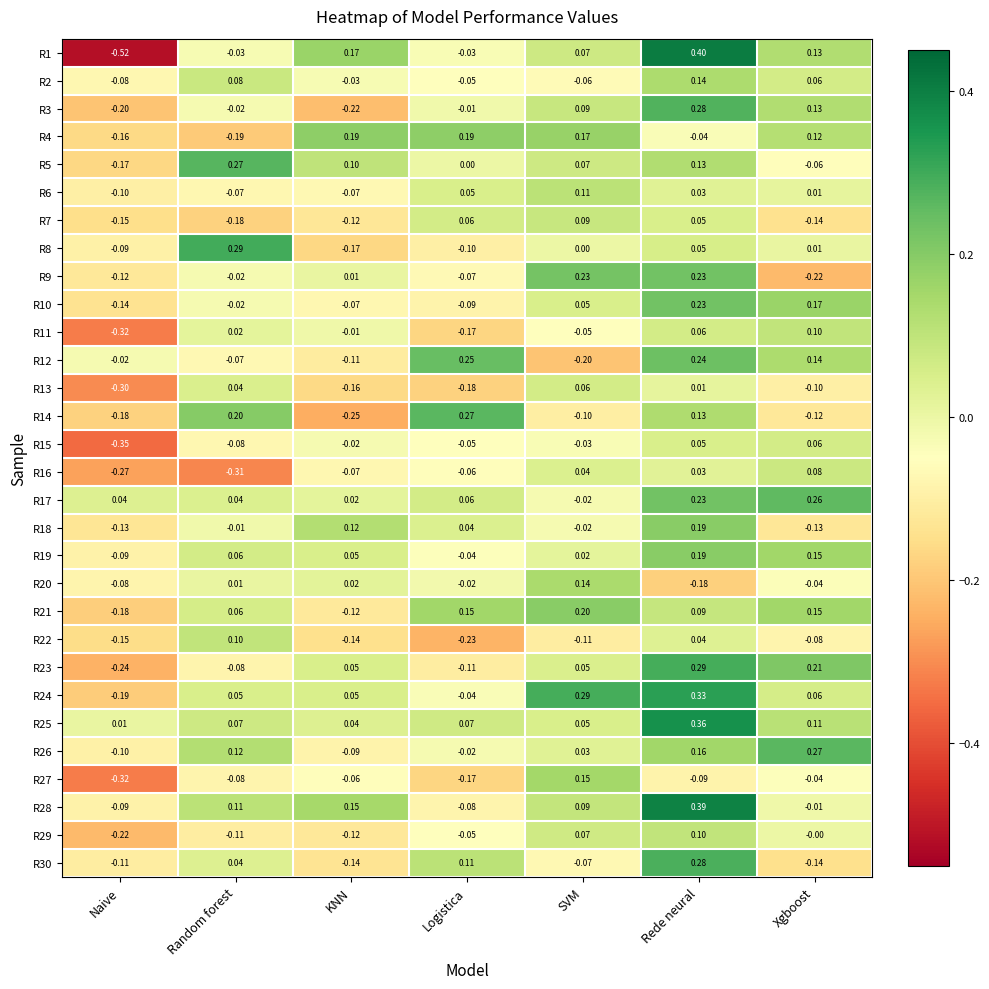

Which label corresponds to the smallest value in the chart?

Naive